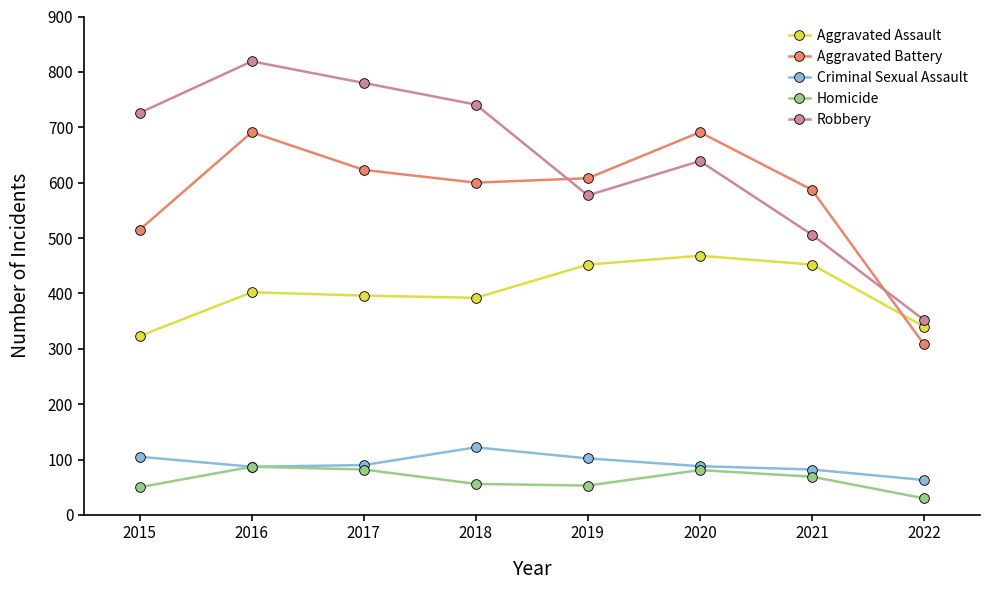

How many interior local peaks does the Homicide series have?

2